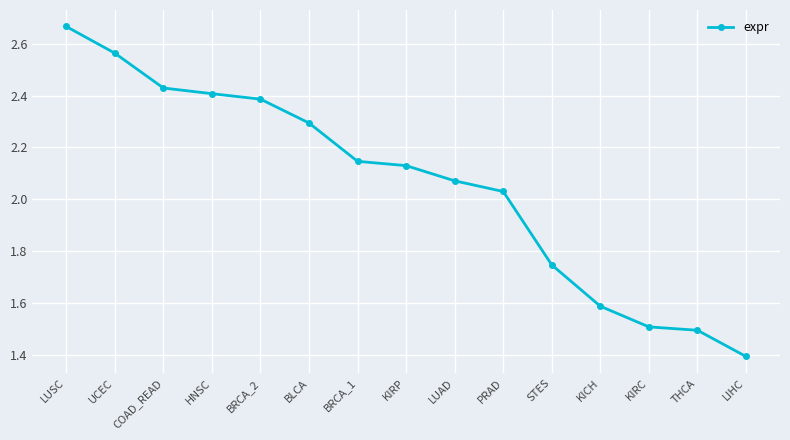

Does the chart have visible grid lines?

Yes